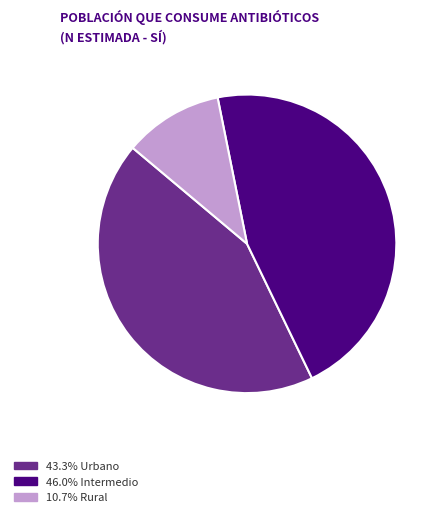

Does any single category account for the majority?

No